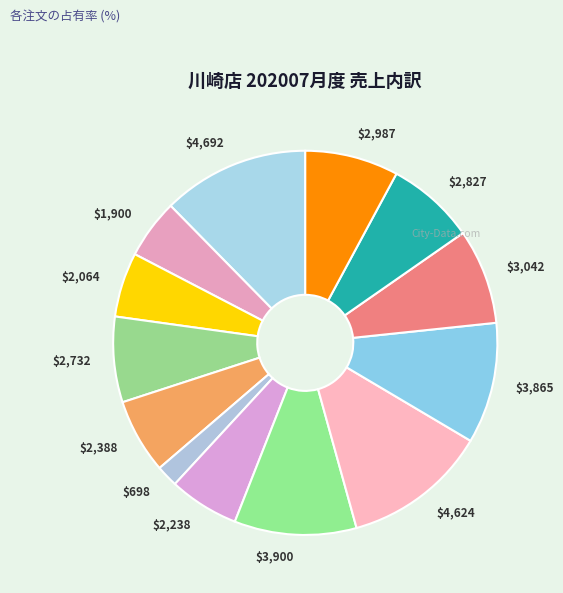

Is $2,827 the majority of the pie?

No